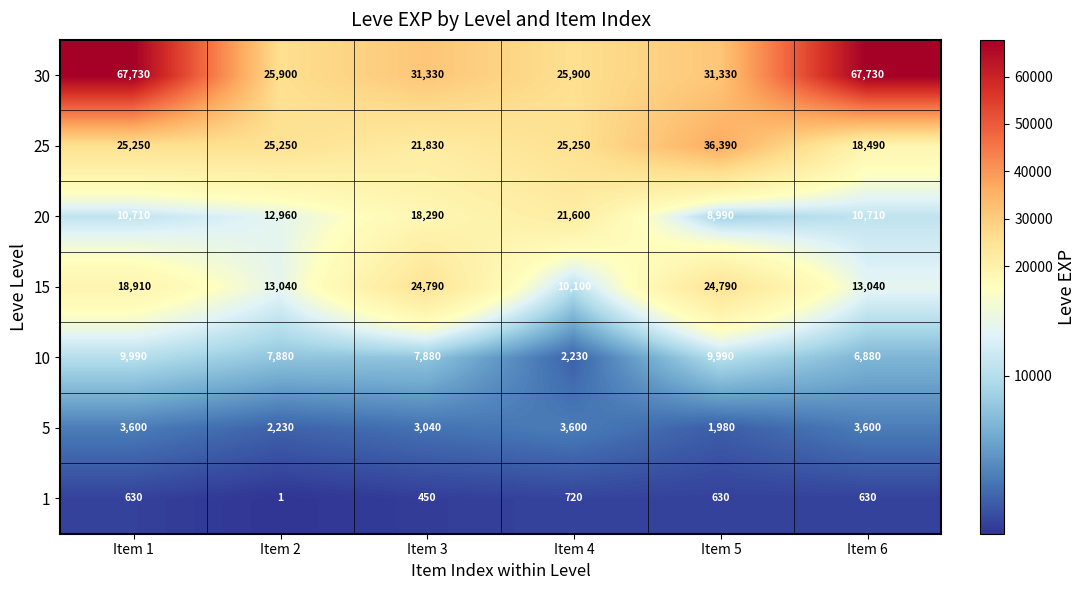

What is the sum of the 10 values at Item 2 and Item 1?

17870